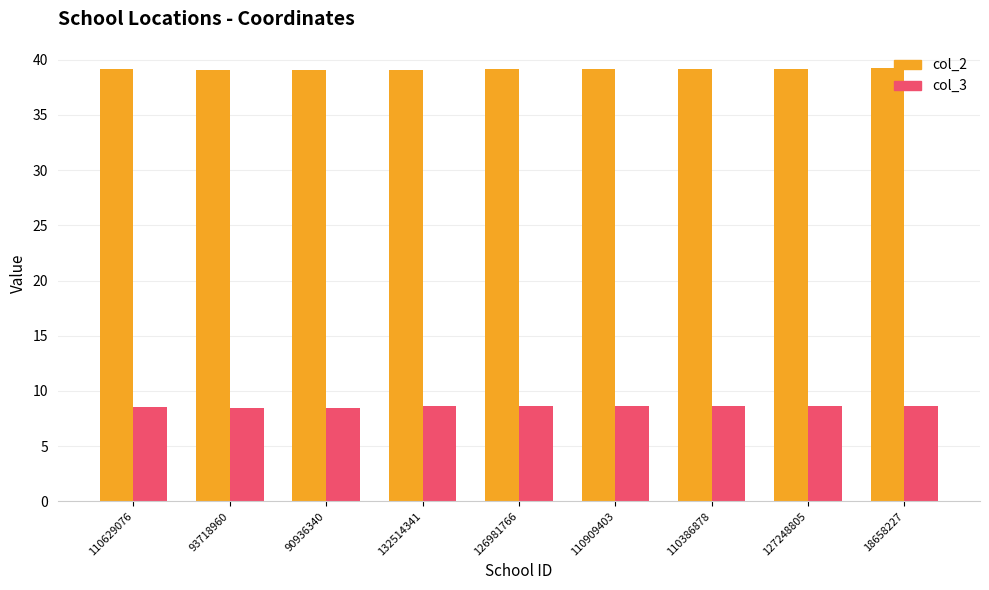

What is the difference between the second highest and minimum values in the col_2 series?

0.1